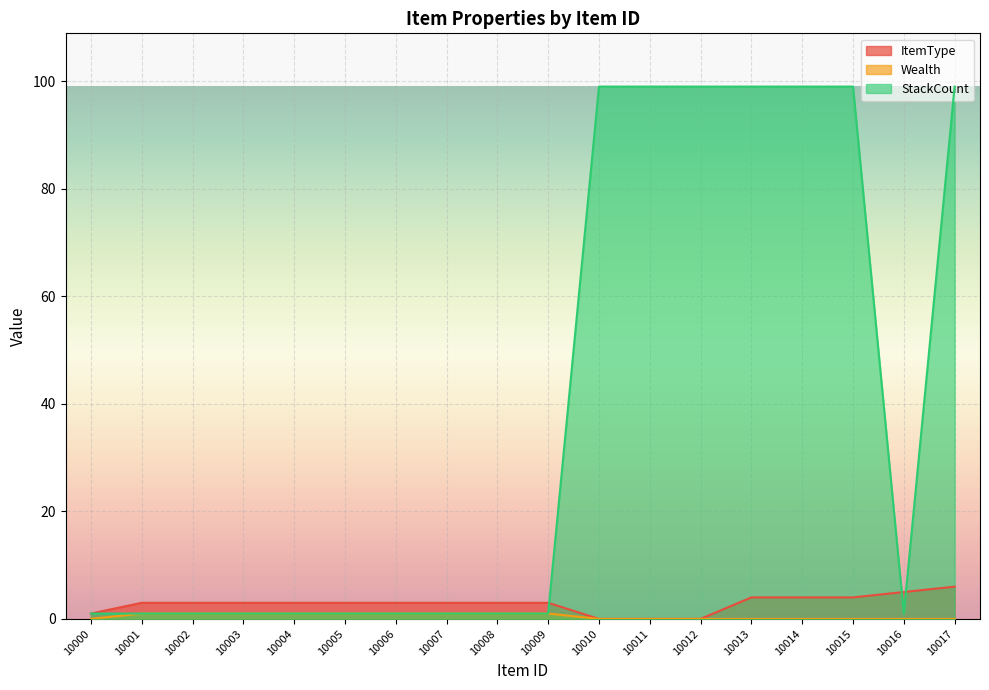

The value of StackCount at 10015 is 151.1. True or false?

False